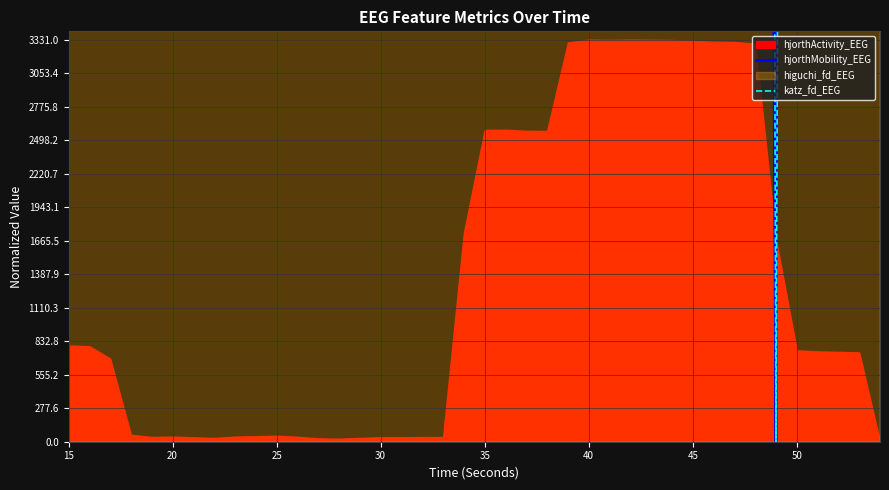

Which series has the largest range (max minus min)?

hjorthMobility_EEG